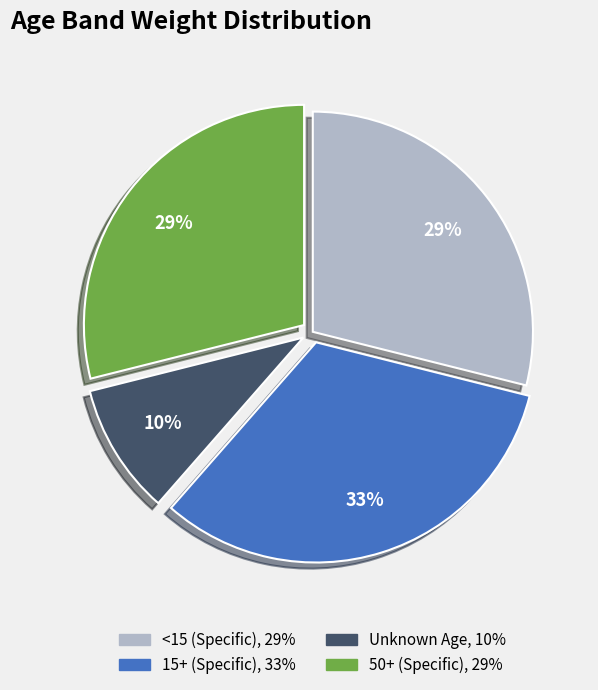

Is there any slice that represents more than half of the pie?

No